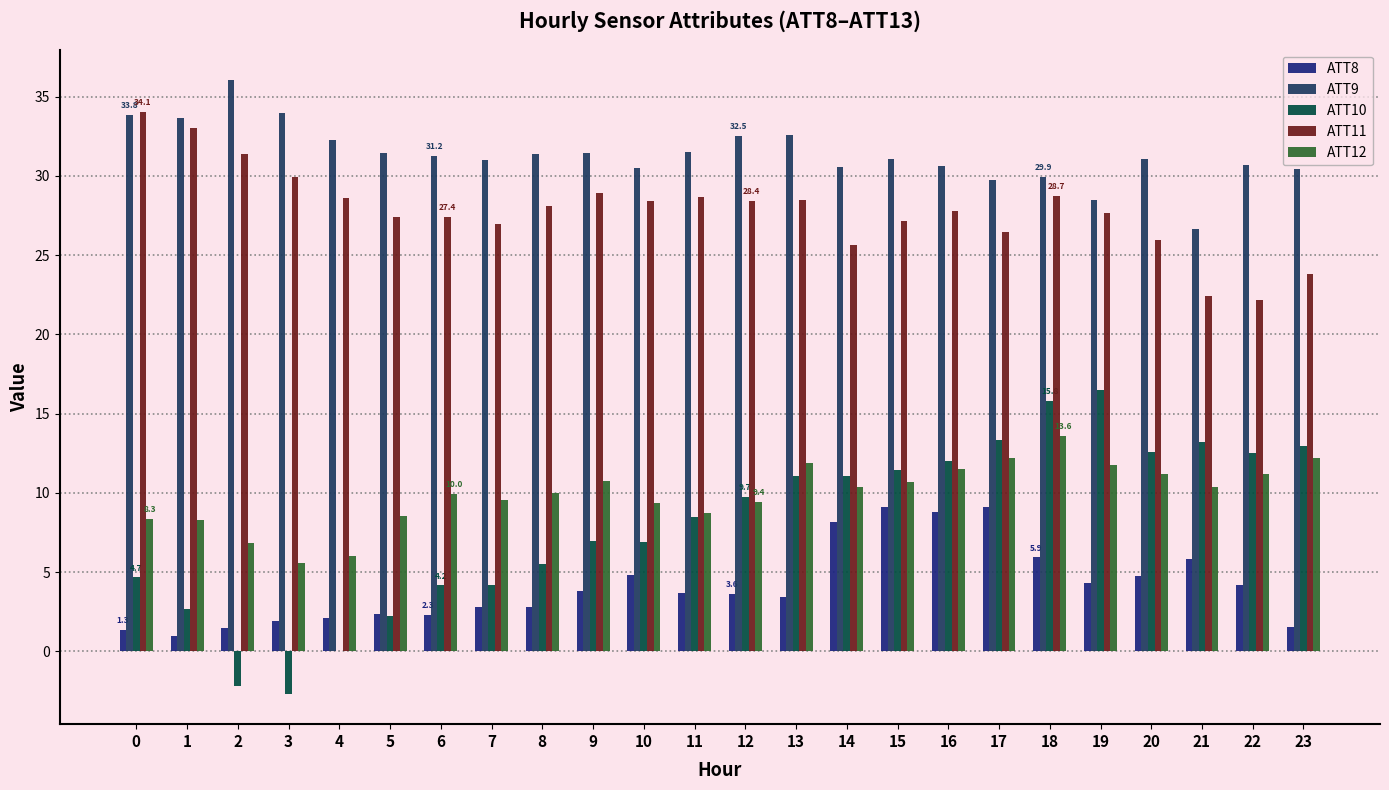

Count the number of data series in this chart.

5